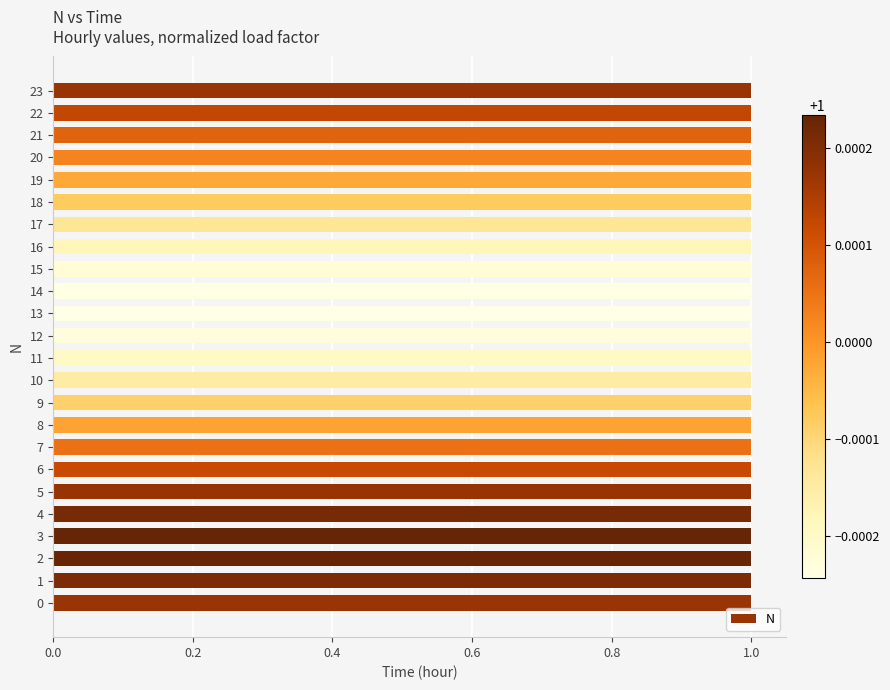

What is the minimum value shown in the chart?

1.0